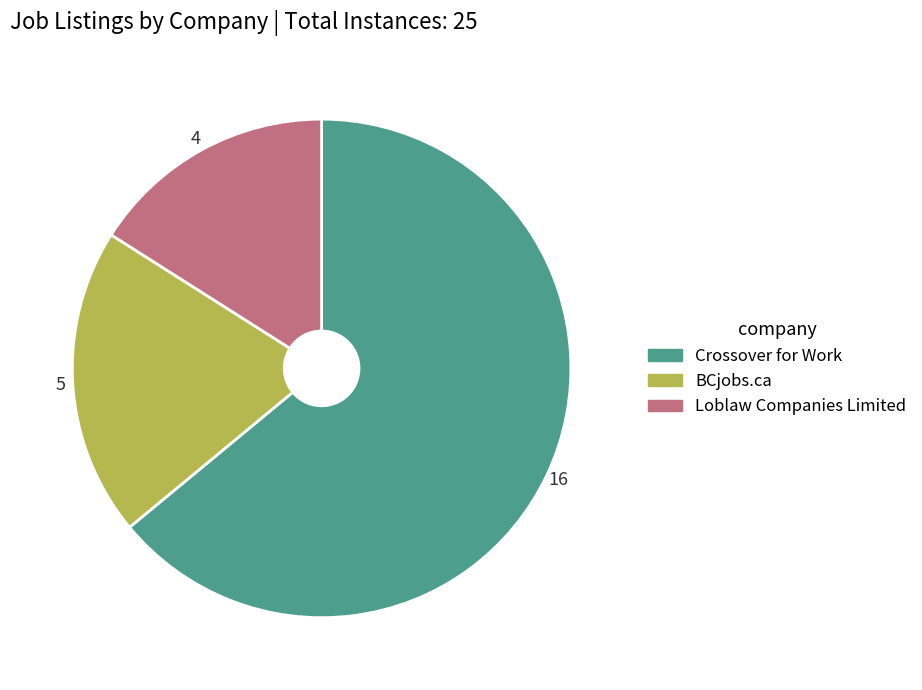

How many segments does this pie chart have?

3